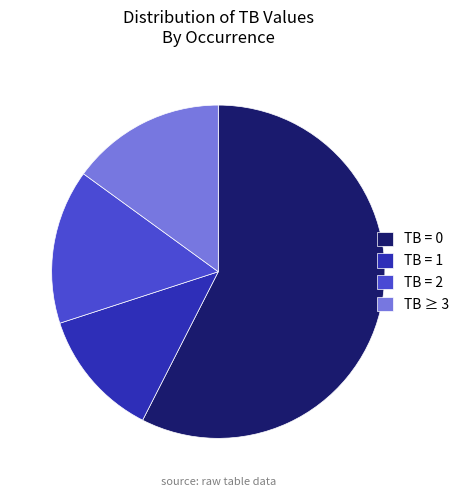

Do TB = 0 and TB = 1 together represent more than half of the pie?

Yes